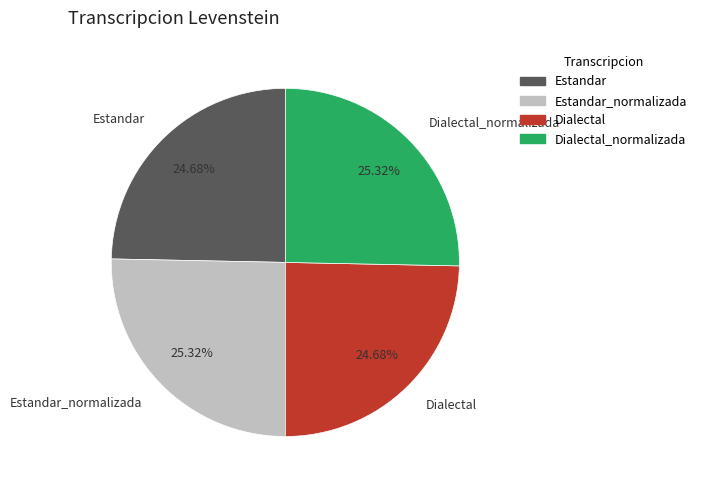

To the nearest percent, what is the average slice percentage?

25%